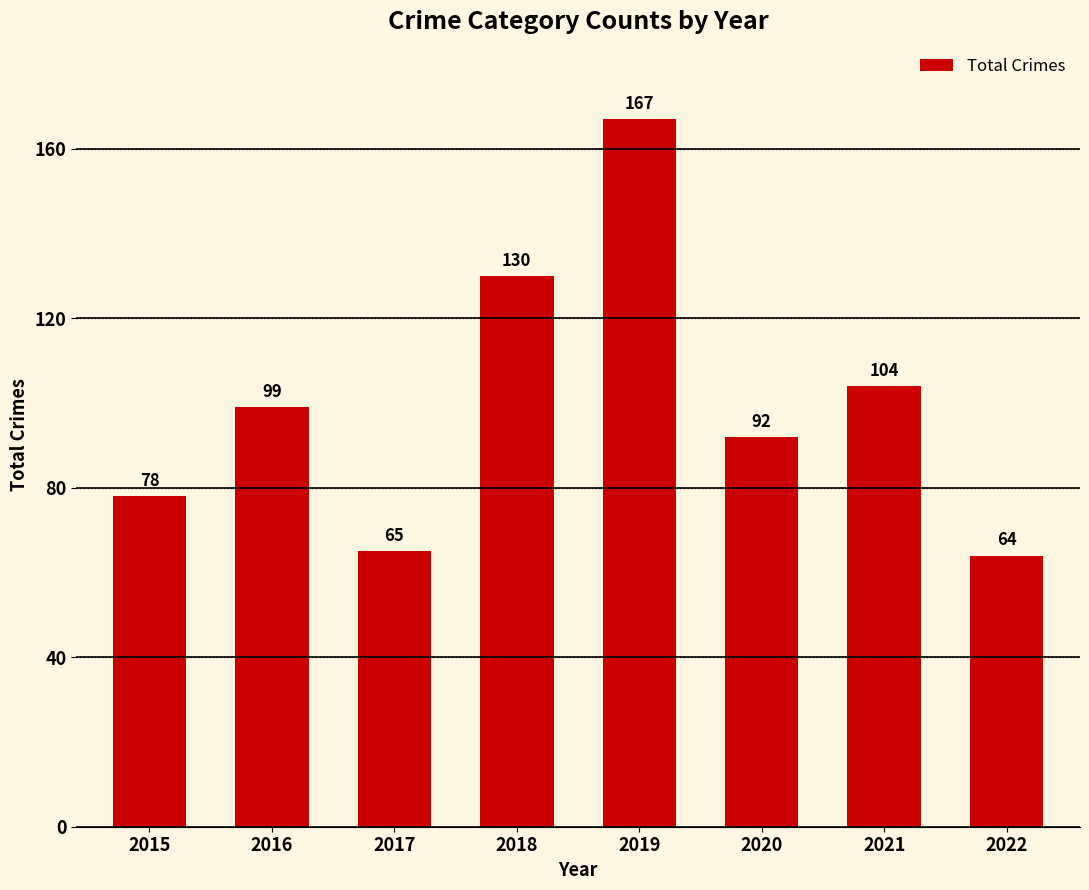

What is the value of the 6th bar from the left?

92